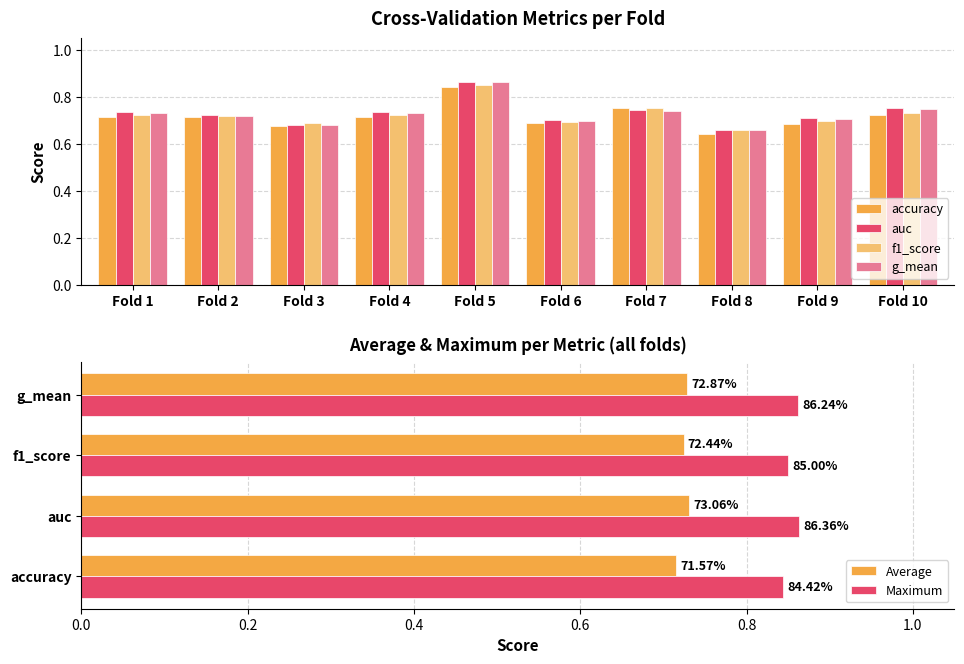

What is the difference between the maximum and second lowest values in the accuracy series?

0.2